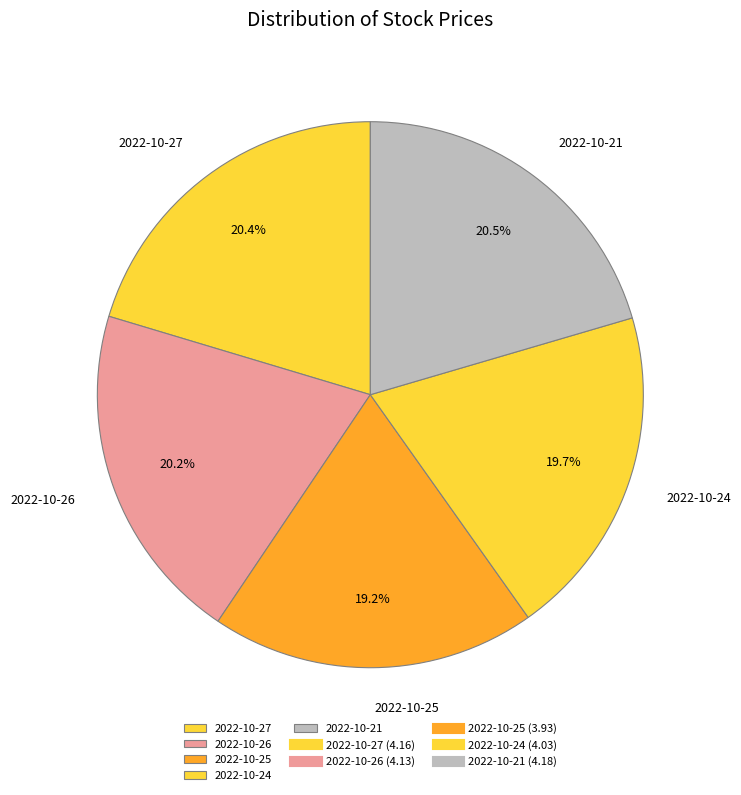

True or false: 2022-10-24 accounts for 20% of the total.

True